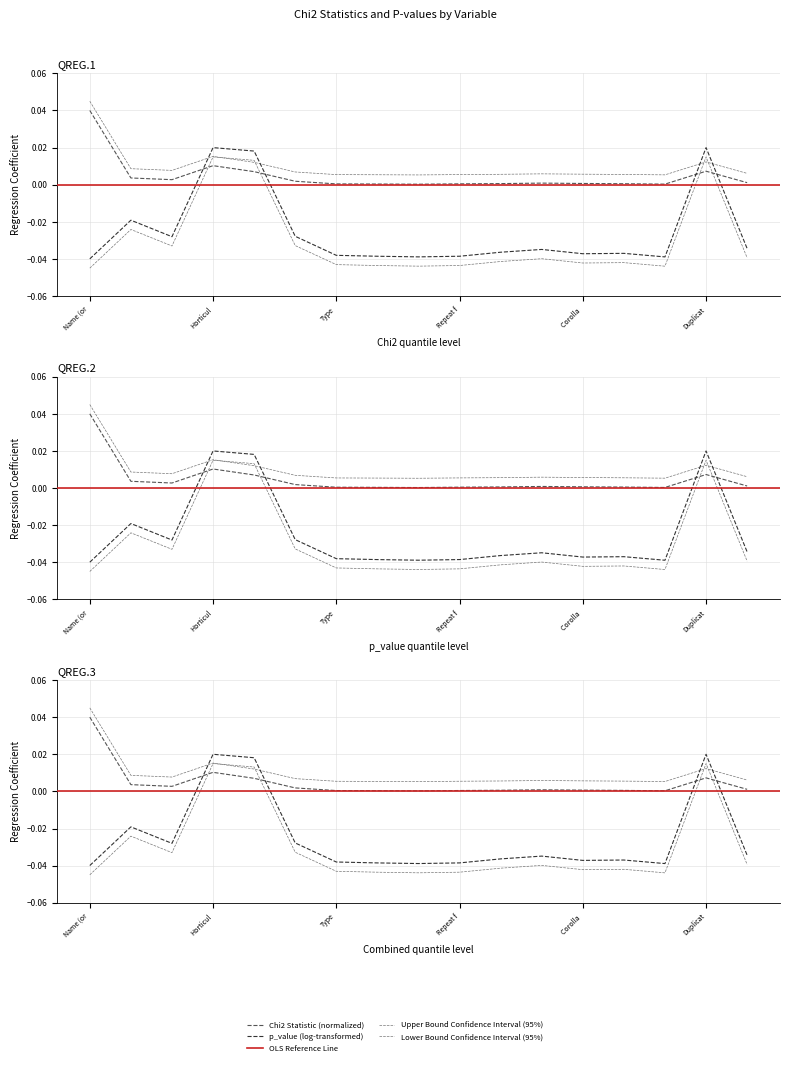

Count the number of categories in the chart.

17